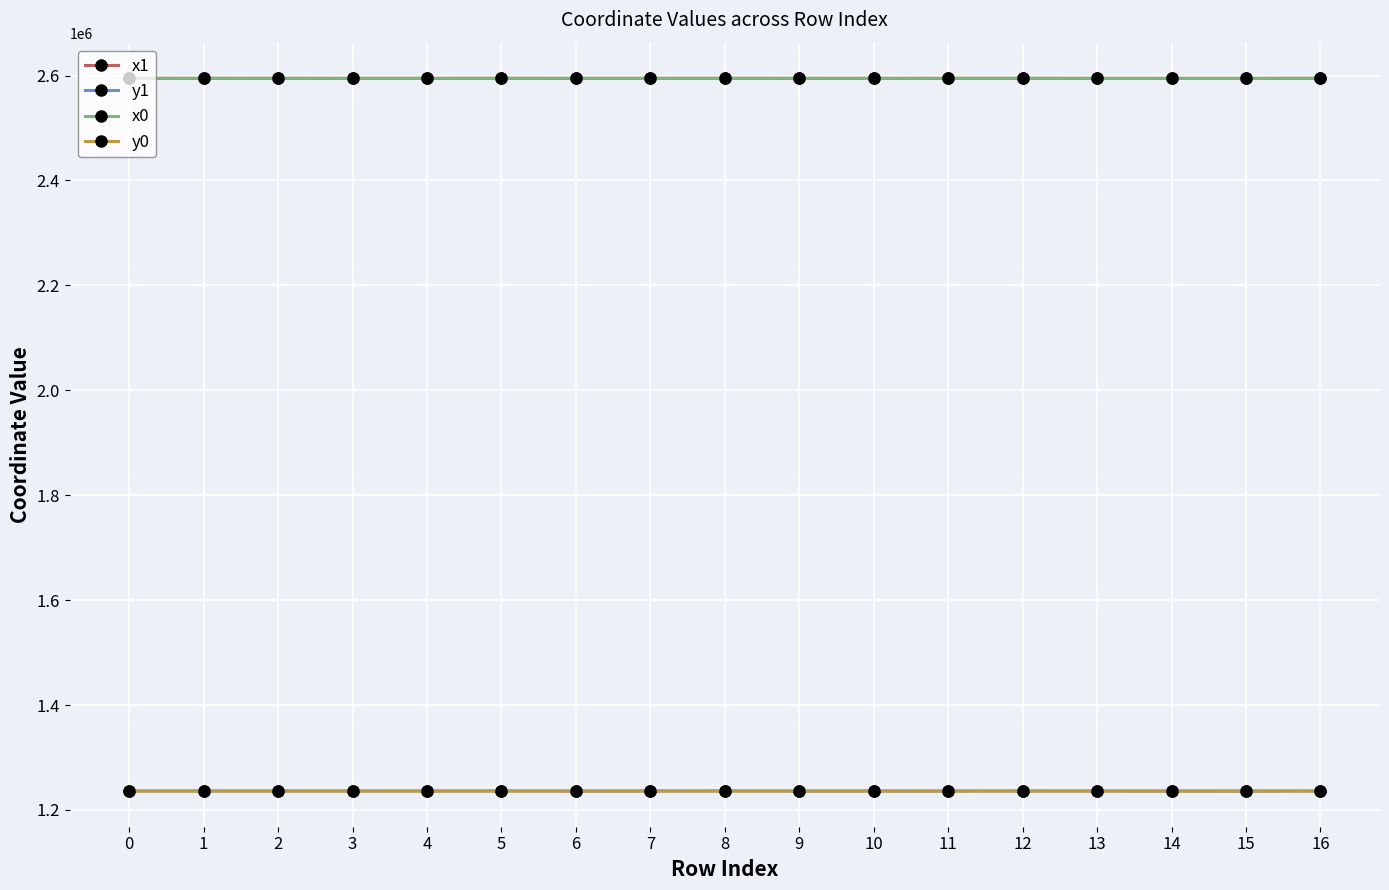

What is the value of the y1 point at the 14th from the left?

1236090.9